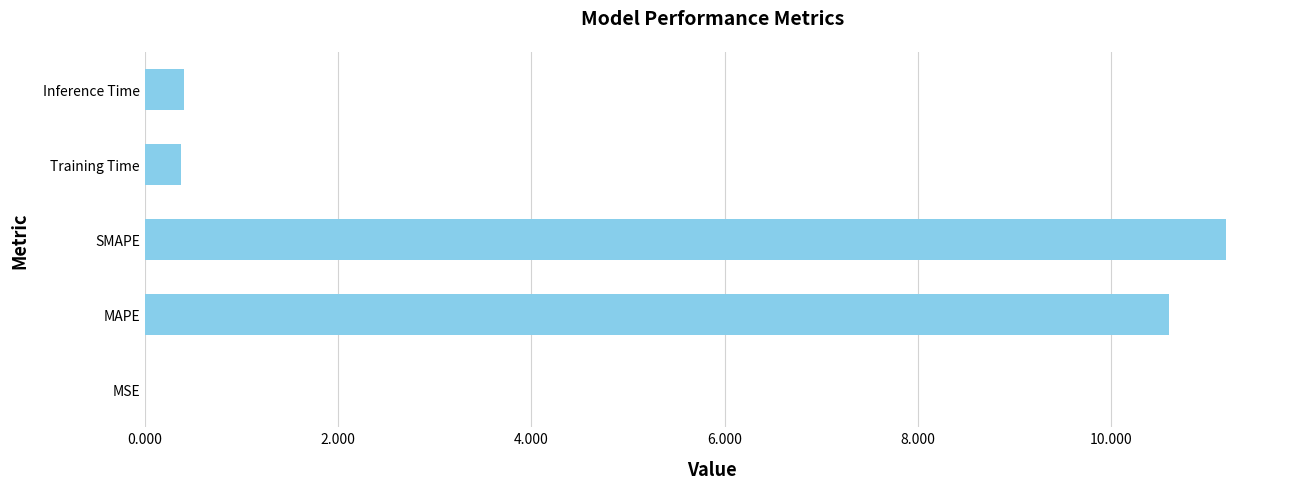

Between Inference Time and MSE, which is larger?

Inference Time